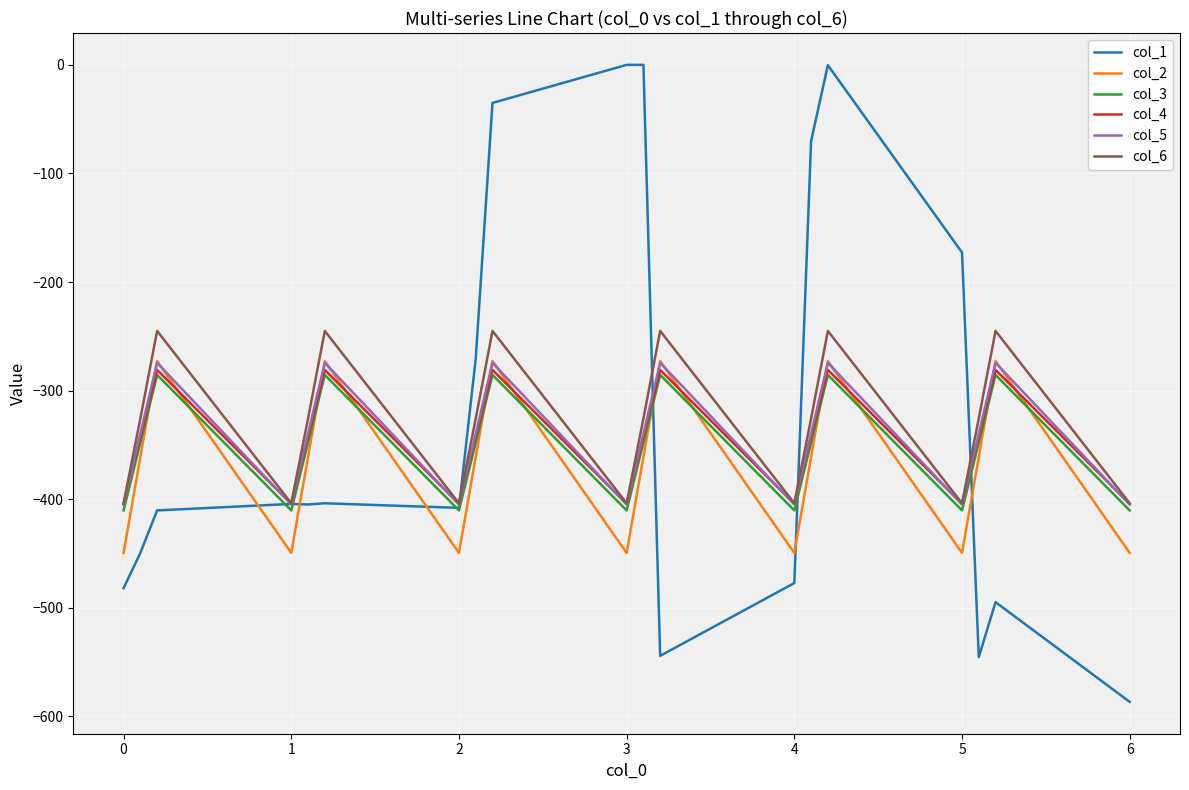

Does the chart display data point markers on the line(s)?

No